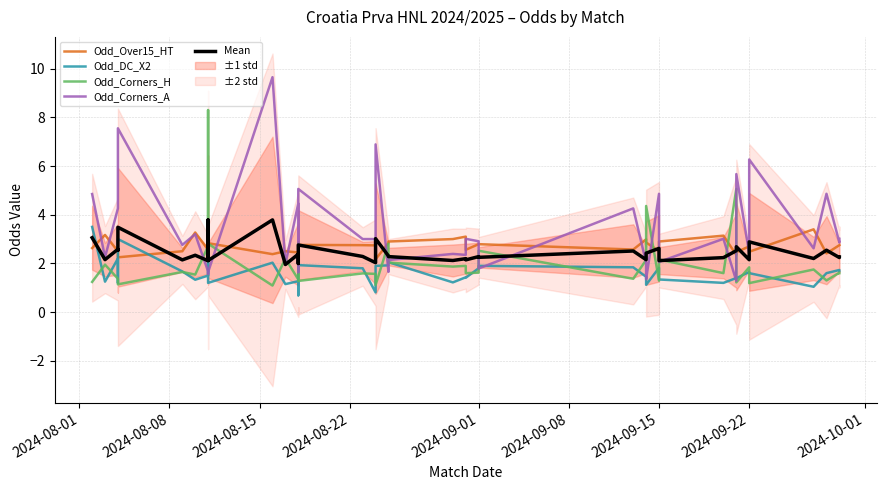

What is the sum of all Odd_DC_X2 values?

63.4